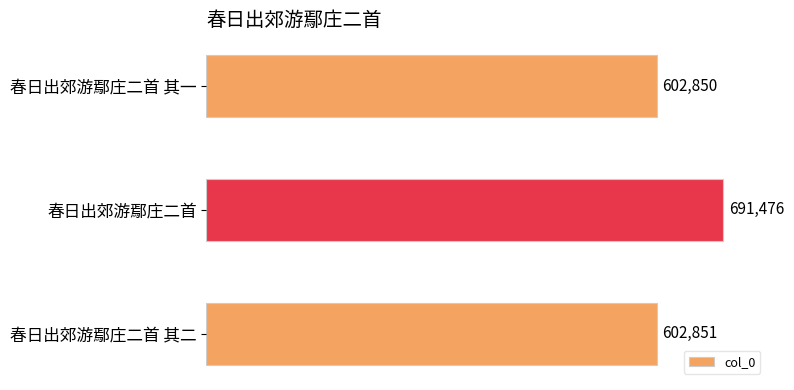

How many values are below 602851?

1